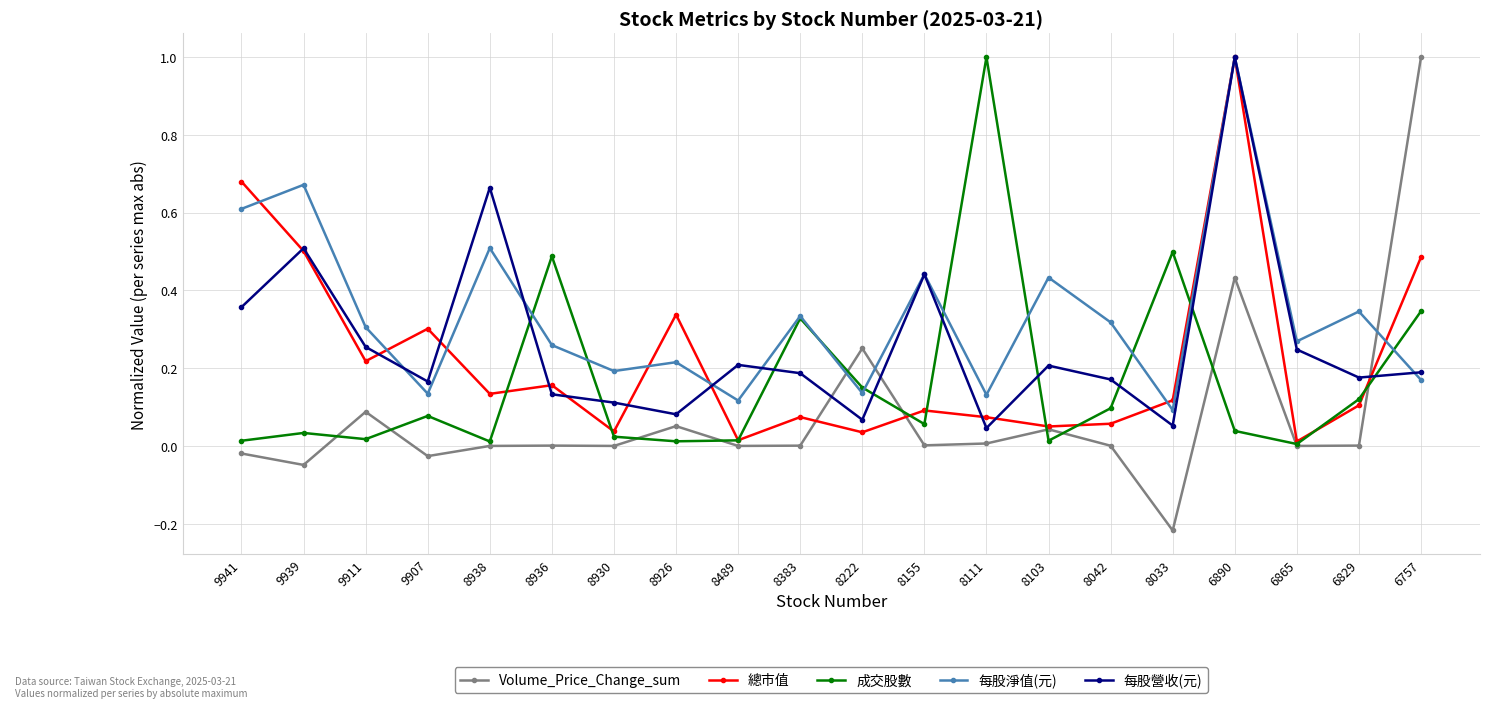

At which category does 每股營收(元) reach its first local valley?

9907